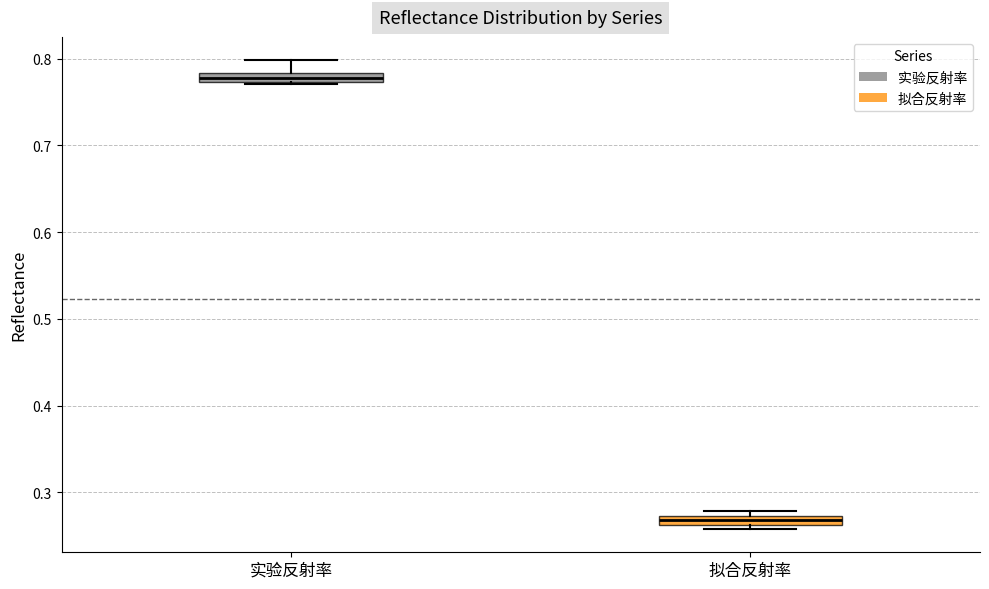

Where is the lower edge of the box for 拟合反射率 on the y-axis? The values are not printed on the chart, so give them approximately, as read against the axis.

0.26